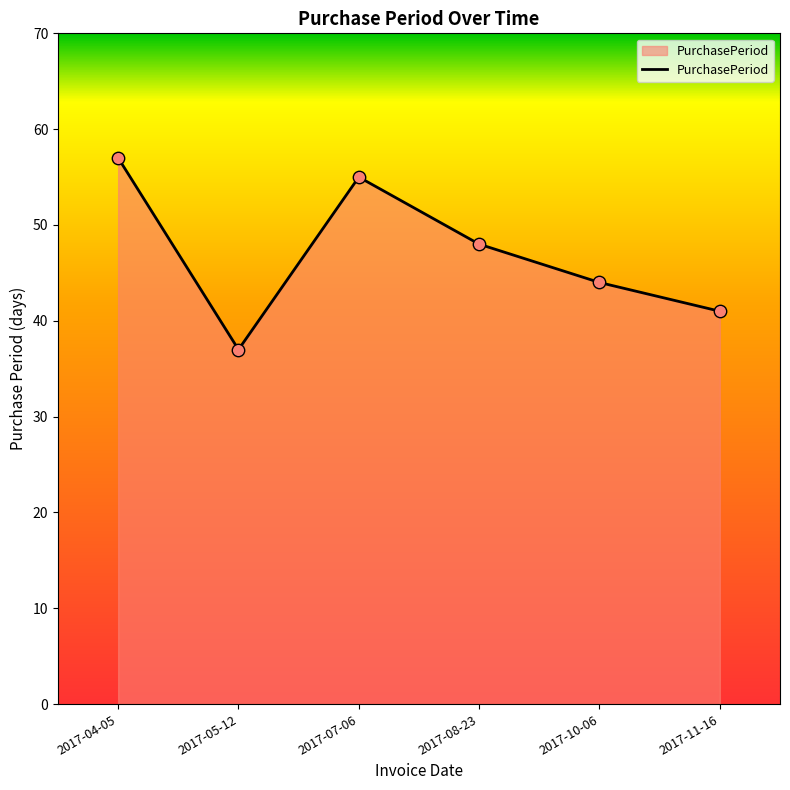

Approximately how many times larger is the value at 2017-07-06 compared to 2017-05-12?

1.5